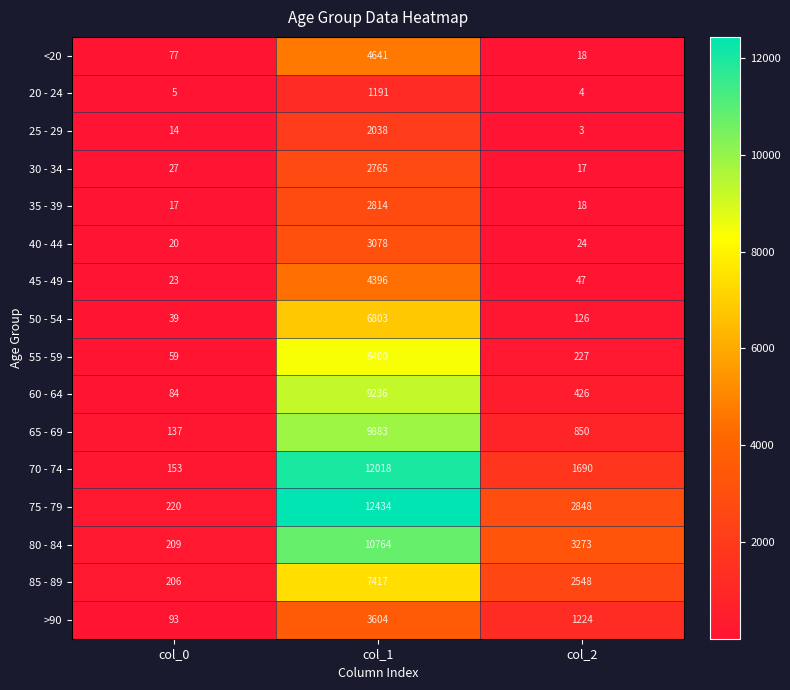

Which series has the widest spread of values?

75 - 79